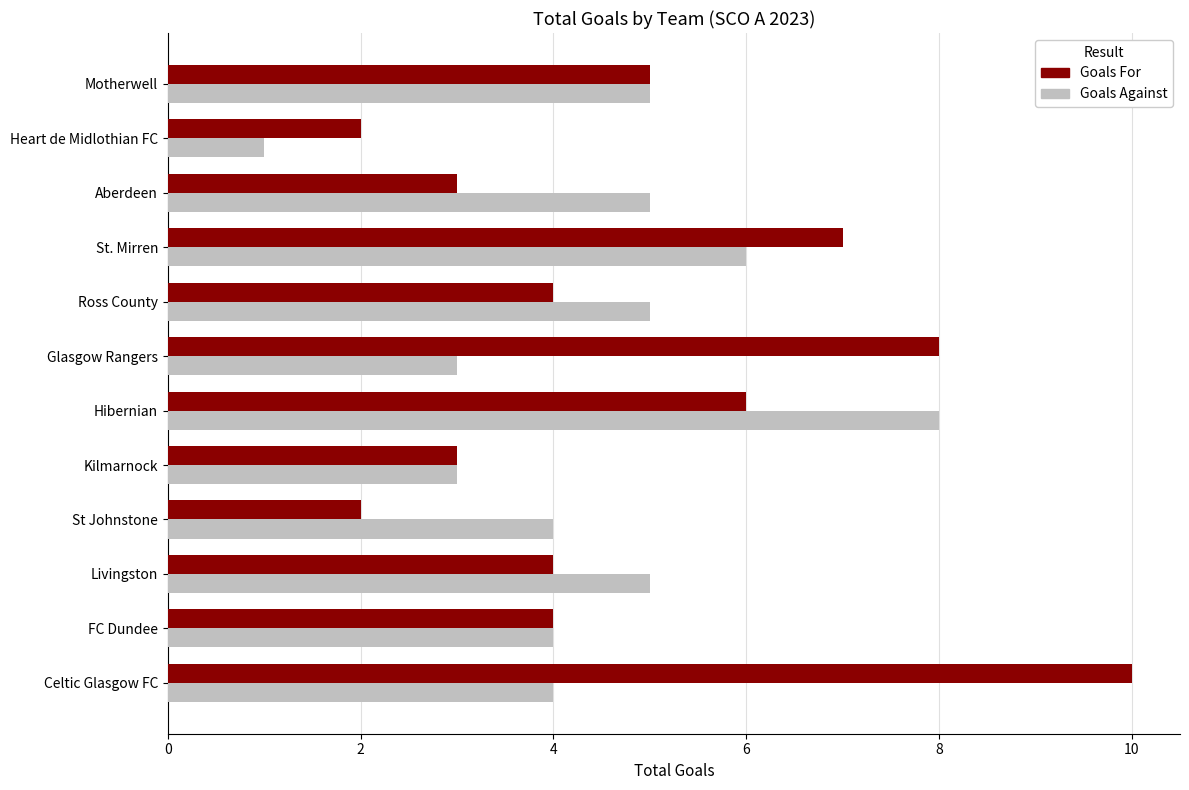

What is the difference between the second highest and minimum values in the Goals Against series?

5